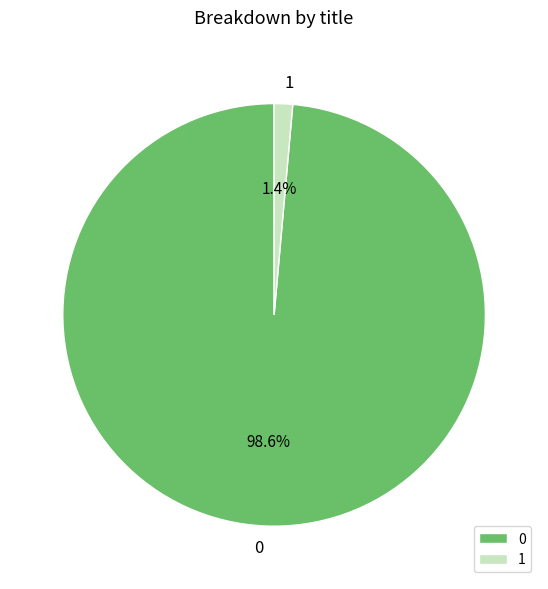

To the nearest percent, what is the difference between the largest and smallest slice percentages?

97%